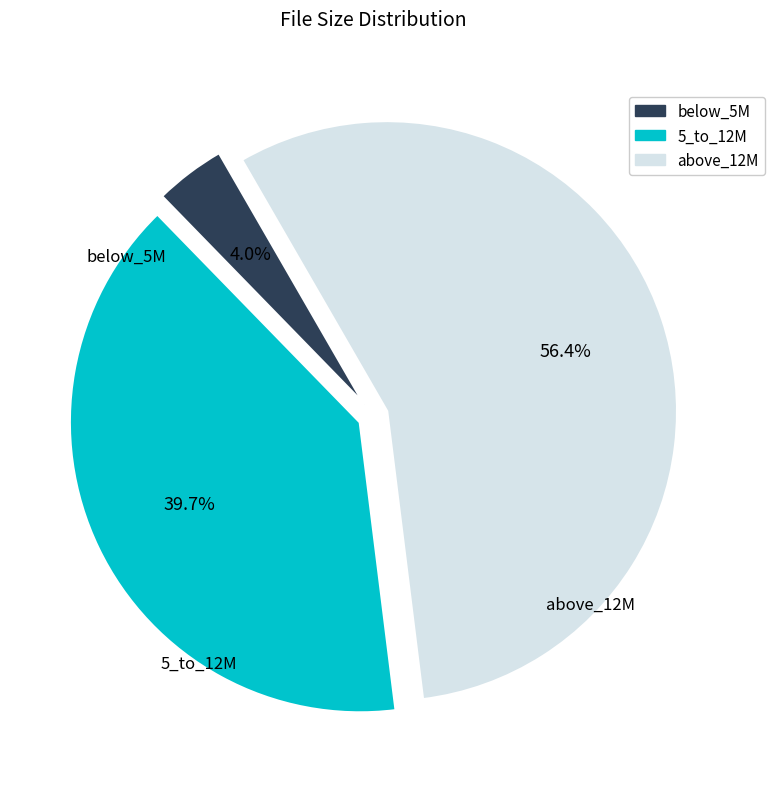

Does any single category account for the majority?

Yes